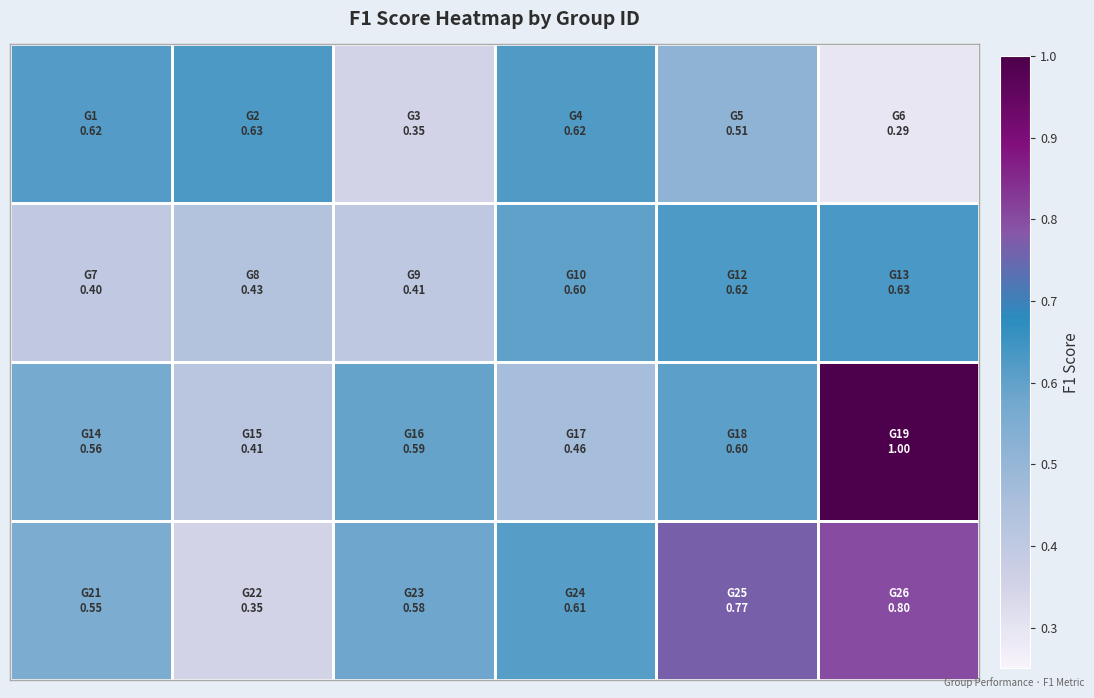

Count the number of data series in this chart.

4